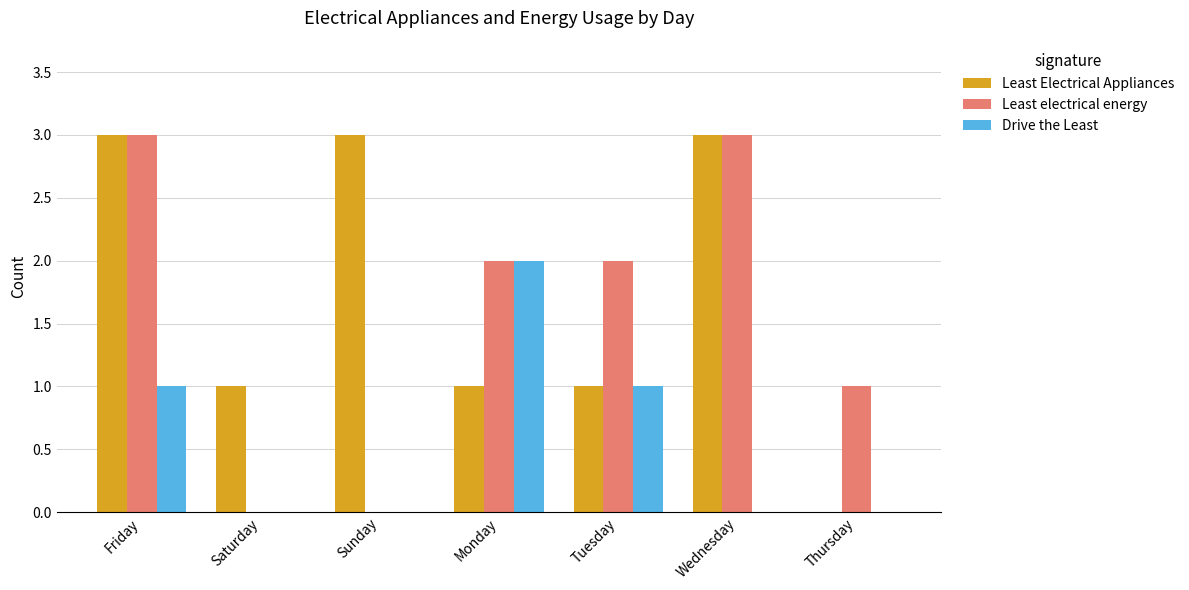

At which category is the sum across all series the highest?

Friday